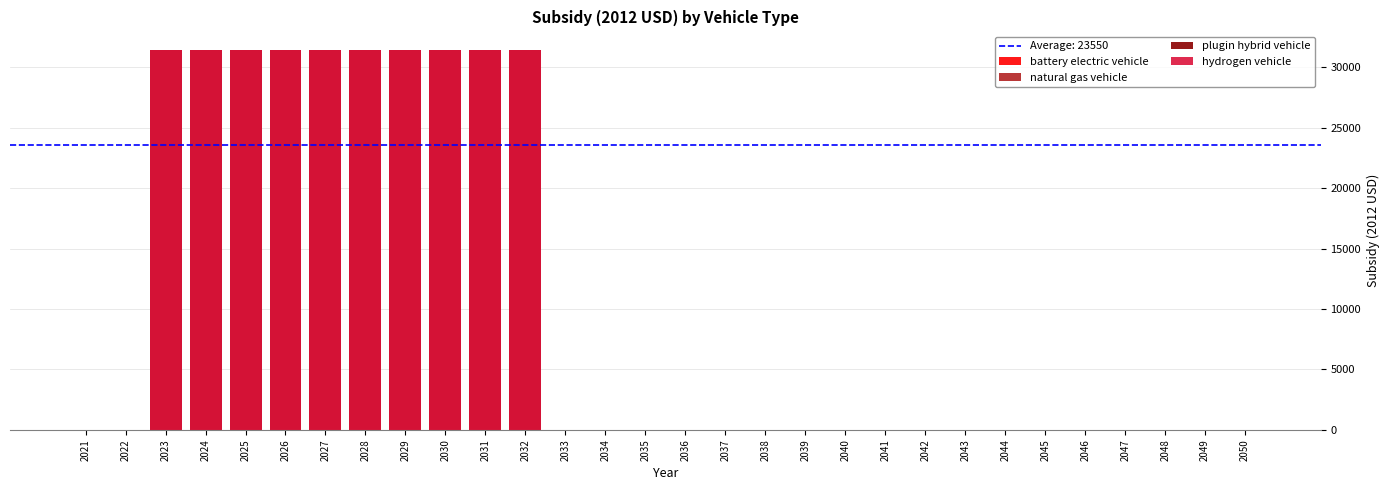

Reading left to right, what are all the values shown in this chart?

battery electric vehicle: 2021=0	2022=0	2023=31400	2024=31400	2025=31400	2026=31400	2027=31400	2028=31400	2029=31400	2030=31400	2031=31400	2032=31400	2033=0	2034=0	2035=0	2036=0	2037=0	2038=0	2039=0	2040=0	2041=0	2042=0	2043=0	2044=0	2045=0	2046=0	2047=0	2048=0	2049=0	2050=0
natural gas vehicle: 2021=0	2022=0	2023=0	2024=0	2025=0	2026=0	2027=0	2028=0	2029=0	2030=0	2031=0	2032=0	2033=0	2034=0	2035=0	2036=0	2037=0	2038=0	2039=0	2040=0	2041=0	2042=0	2043=0	2044=0	2045=0	2046=0	2047=0	2048=0	2049=0	2050=0
plugin hybrid vehicle: 2021=0	2022=0	2023=31400	2024=31400	2025=31400	2026=31400	2027=31400	2028=31400	2029=31400	2030=31400	2031=31400	2032=31400	2033=0	2034=0	2035=0	2036=0	2037=0	2038=0	2039=0	2040=0	2041=0	2042=0	2043=0	2044=0	2045=0	2046=0	2047=0	2048=0	2049=0	2050=0
hydrogen vehicle: 2021=0	2022=0	2023=31400	2024=31400	2025=31400	2026=31400	2027=31400	2028=31400	2029=31400	2030=31400	2031=31400	2032=31400	2033=0	2034=0	2035=0	2036=0	2037=0	2038=0	2039=0	2040=0	2041=0	2042=0	2043=0	2044=0	2045=0	2046=0	2047=0	2048=0	2049=0	2050=0